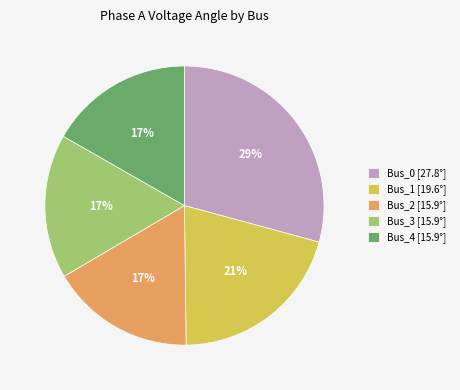

What is the ratio of the value at Bus_3 to the value at Bus_1?

0.8